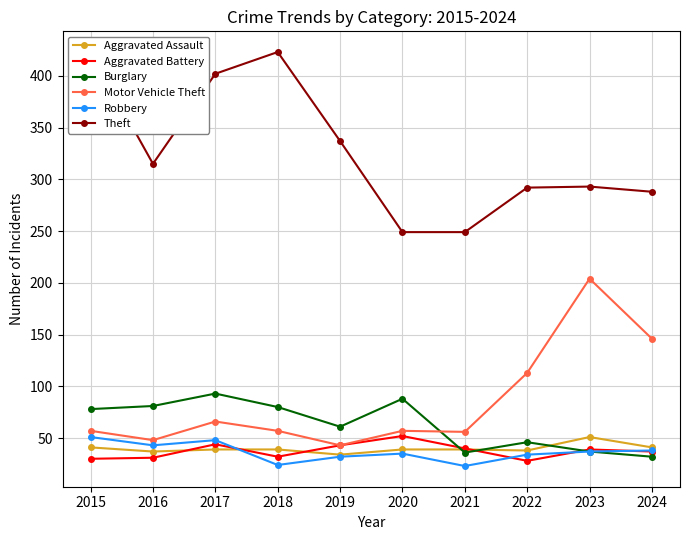

At 2019, list the series in order from largest to smallest.

Theft, Burglary, Aggravated Battery, Motor Vehicle Theft, Aggravated Assault, Robbery